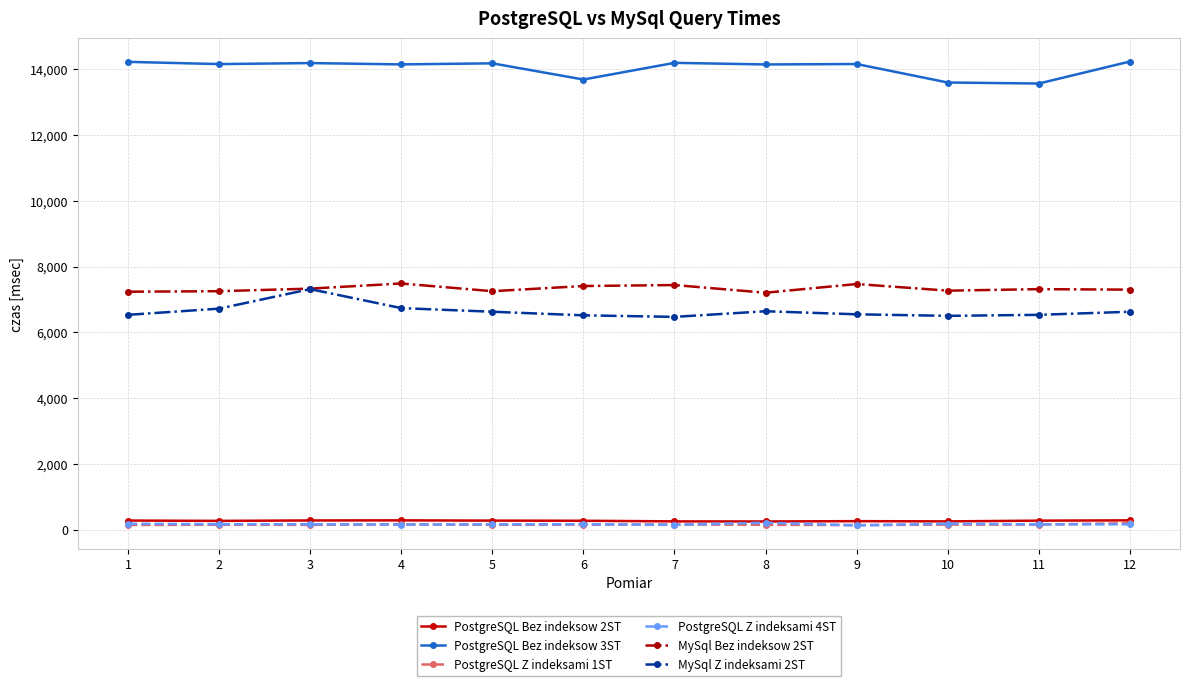

True or false: PostgreSQL Z indeksami 4ST and PostgreSQL Bez indeksow 3ST intersect in this chart.

False